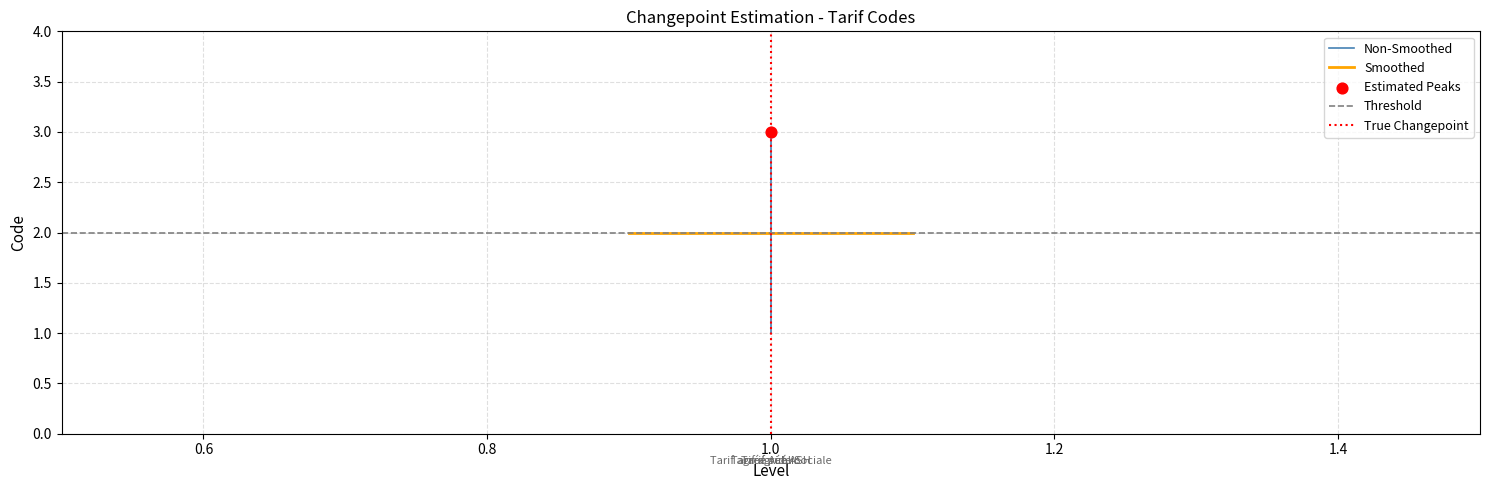

What is the ratio of the value at Tarif agréé Aide Sociale to the value at Tarif public?

2.0